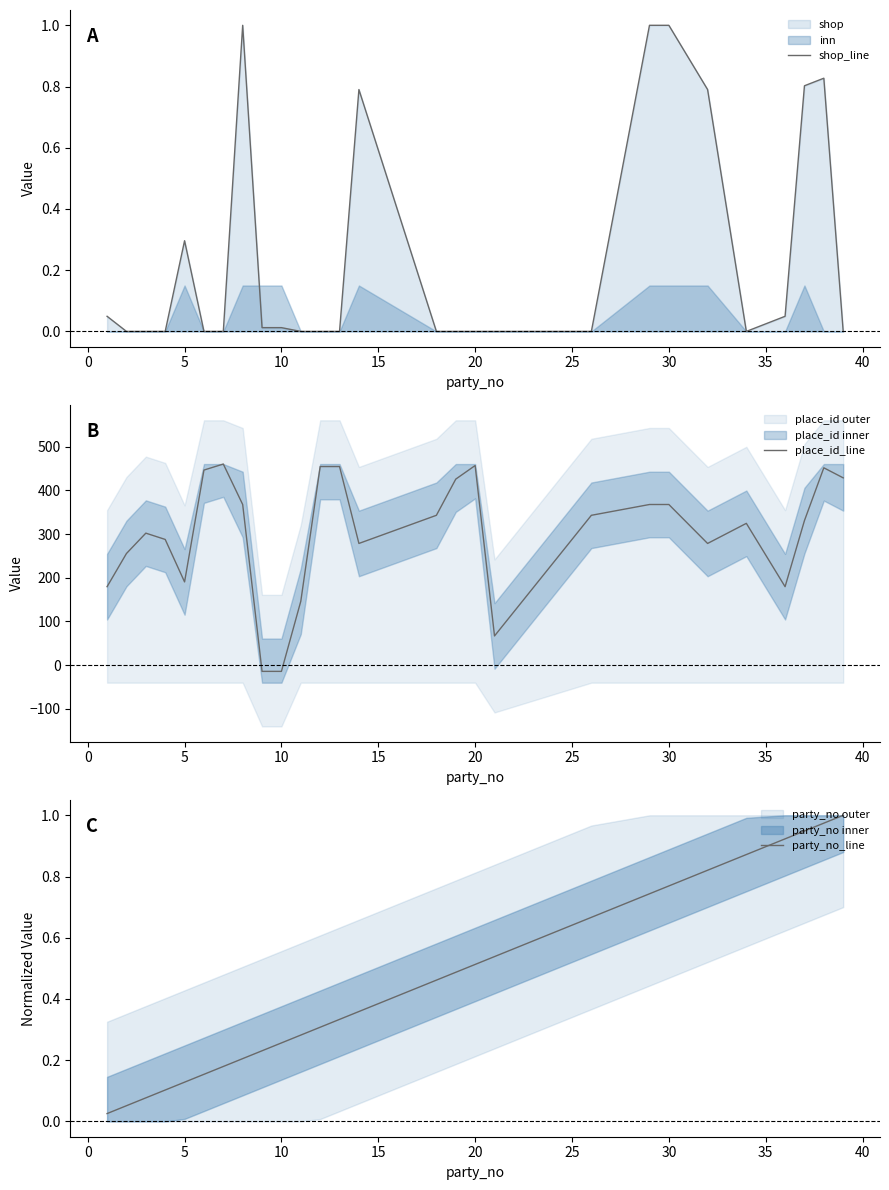

Reading left to right, what are all the values shown in this chart?

shop_line: 0.0	0.0	0.0	0.0	0.3	0.0	0.0	1.0	0.0	0.0	0.0	0.0	0.0	0.8	0.0	0.0	0.0	0.0	0.0	1.0	1.0	0.8	0.0	0.0	0.8	0.8	0.0
place_id_line: 179.5	255.4	302.0	287.6	190.5	446.2	460.0	367.5	-14.1	-14.1	146.2	454.3	454.3	278.4	342.8	425.5	456.6	66.9	342.8	367.5	367.5	278.4	324.4	179.5	330.7	451.4	428.4
party_no_line: 0.0	0.1	0.1	0.1	0.1	0.2	0.2	0.2	0.2	0.3	0.3	0.3	0.3	0.4	0.5	0.5	0.5	0.5	0.7	0.7	0.8	0.8	0.9	0.9	0.9	1.0	1.0